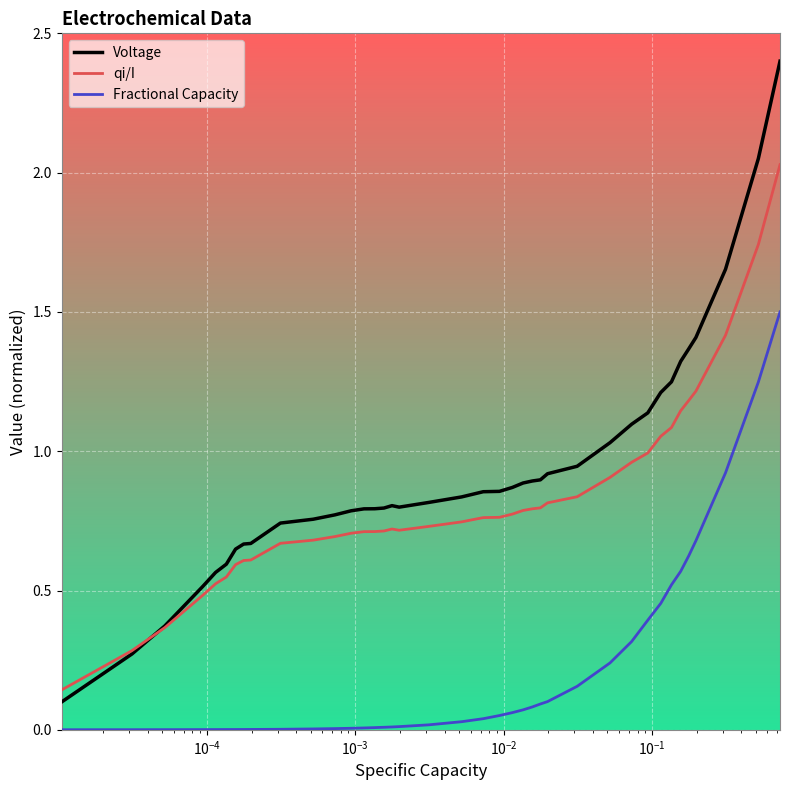

True or false: qi/I and Fractional Capacity intersect in this chart.

False